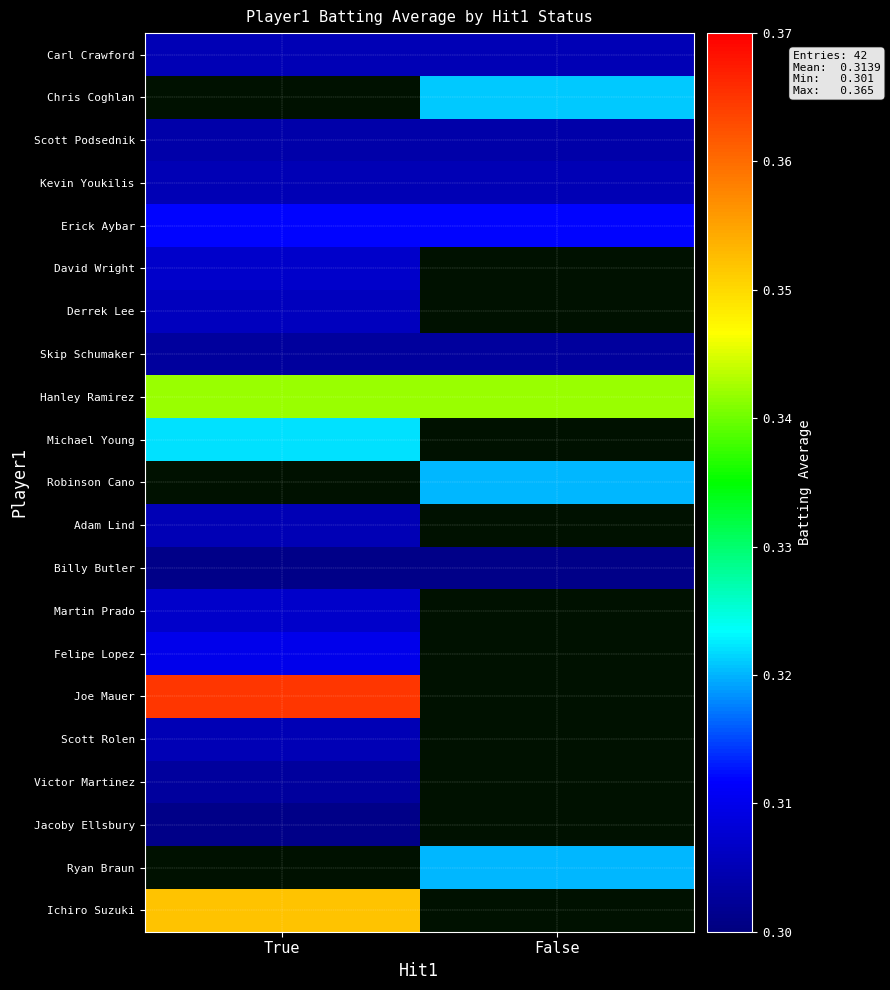

Where is Hanley Ramirez nearest to the value 0?

True